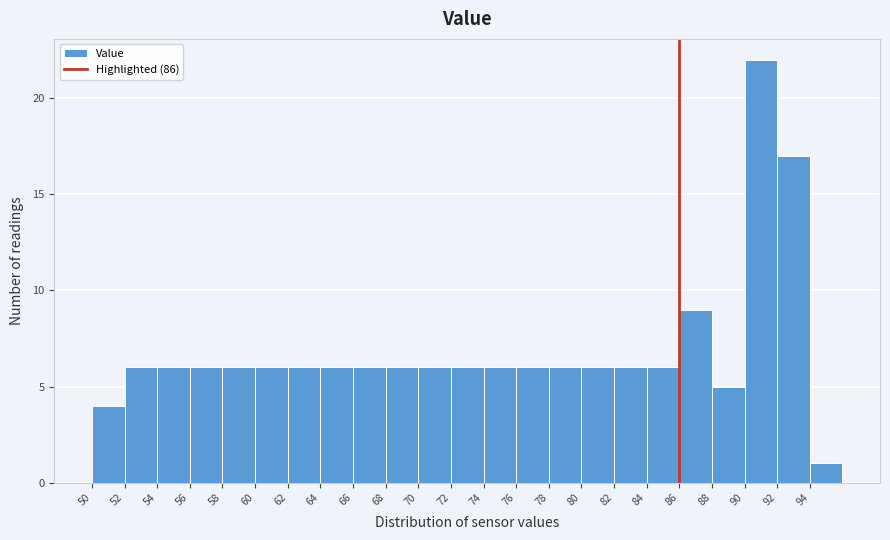

Reading left to right, transcribe this chart: for each bar, give the range it covers on the x-axis and its height. The values are not printed on the chart, so give them approximately, as read against the axis.

50 to 52: 4
52 to 54: 6
54 to 56: 6
56 to 58: 6
58 to 60: 6
60 to 62: 6
62 to 64: 6
64 to 66: 6
66 to 68: 6
68 to 70: 6
70 to 72: 6
72 to 74: 6
74 to 76: 6
76 to 78: 6
78 to 80: 6
80 to 82: 6
82 to 84: 6
84 to 86: 6
86 to 88: 9
88 to 90: 5
90 to 92: 22
92 to 94: 17
94 to 96: 1